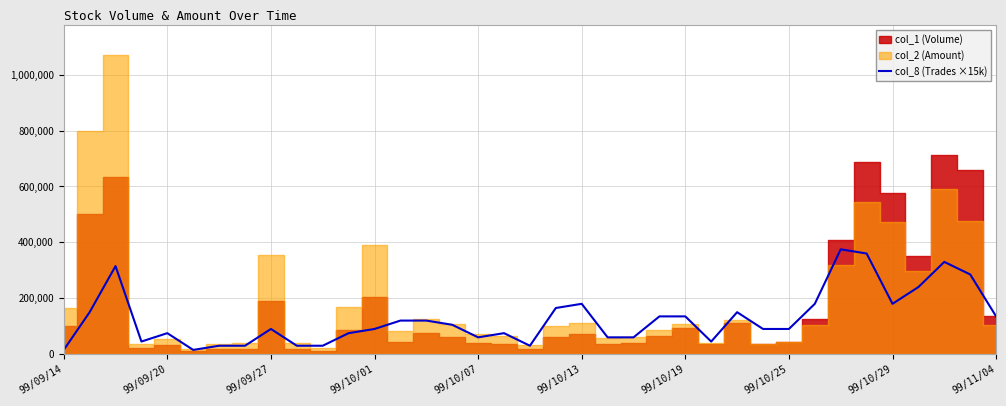

What is the maximum value for col_8 (Trades ×15k)?

375000